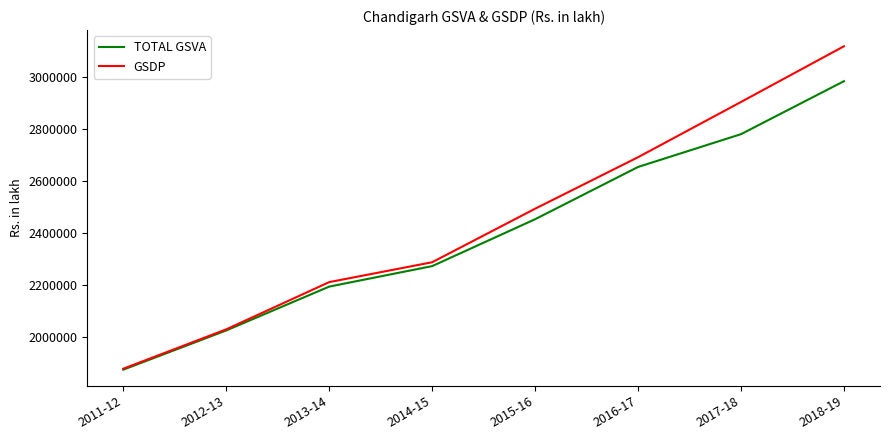

Does the chart display data point markers on the line(s)?

No